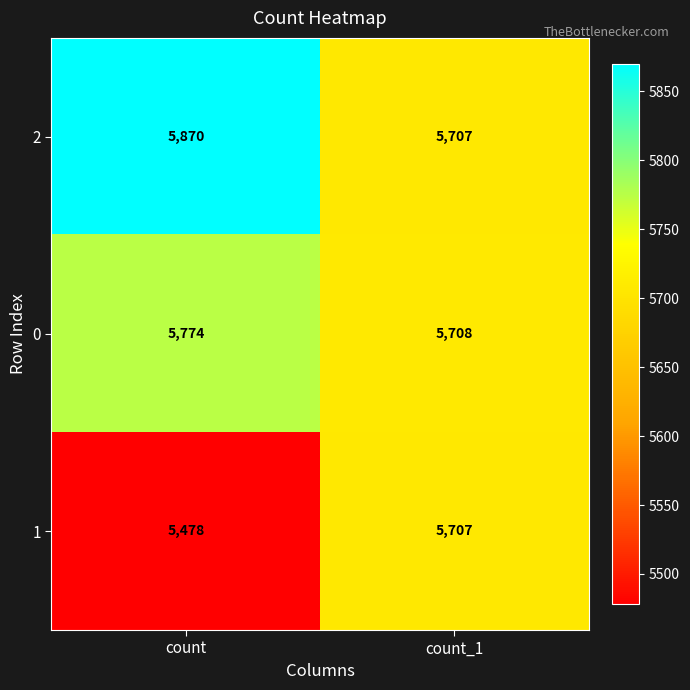

Which series has the widest spread of values?

1